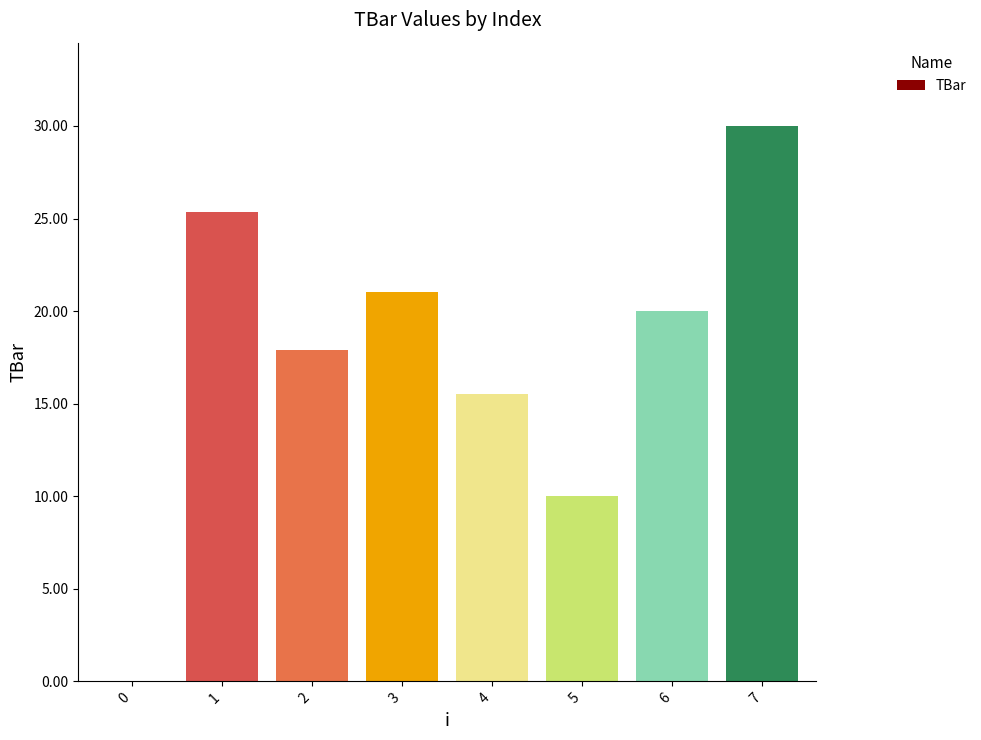

Approximately how many times larger is the value at 5 compared to 2?

0.6